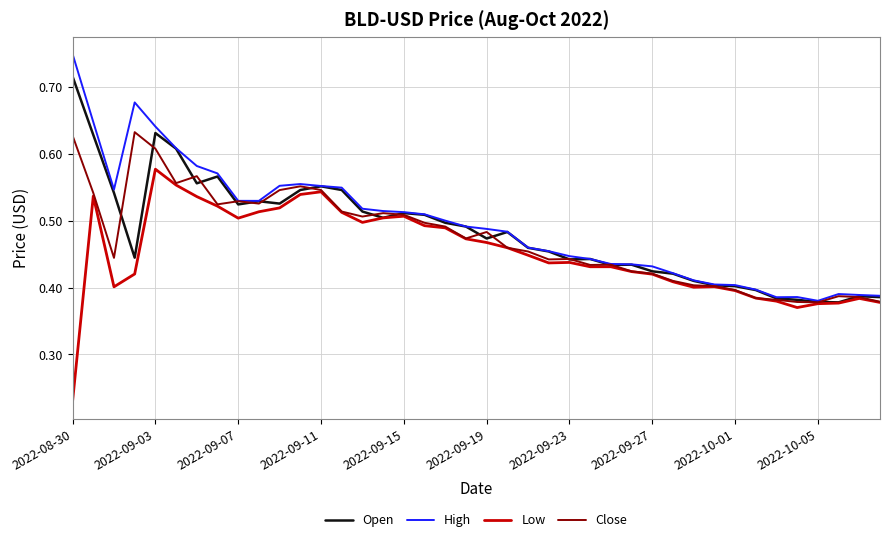

Rank the series by their maximum value, from lowest to highest.

Low, Close, Open, High